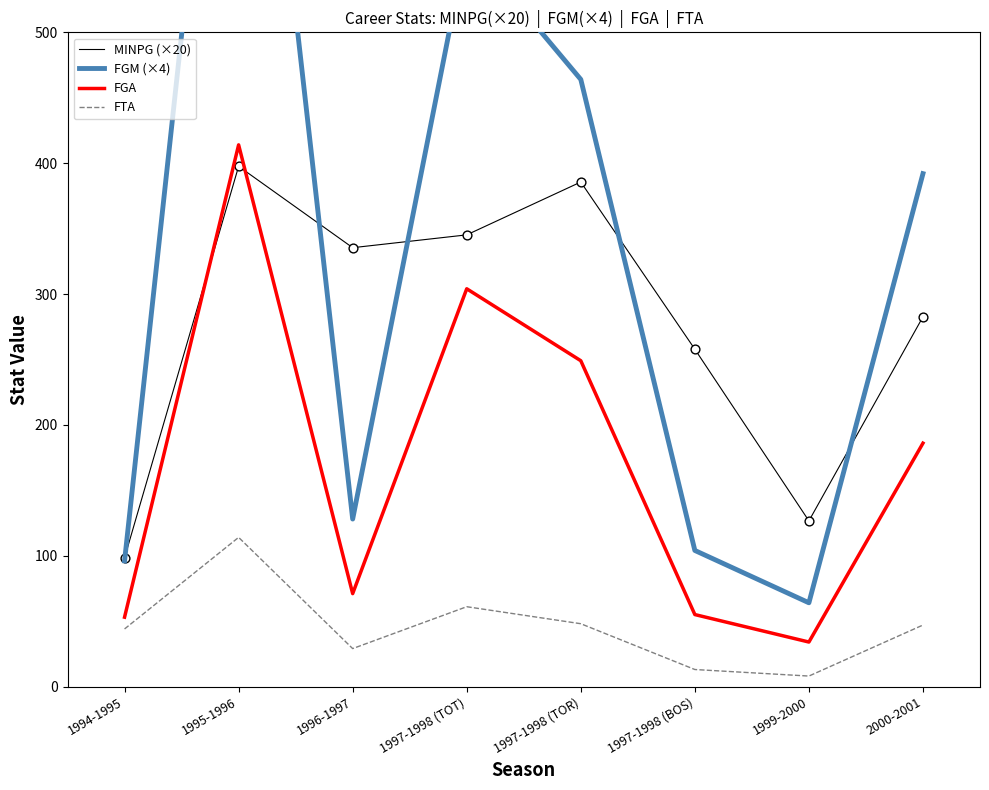

What are all the series names shown in the legend?

MINPG (×20), FGM (×4), FGA, FTA